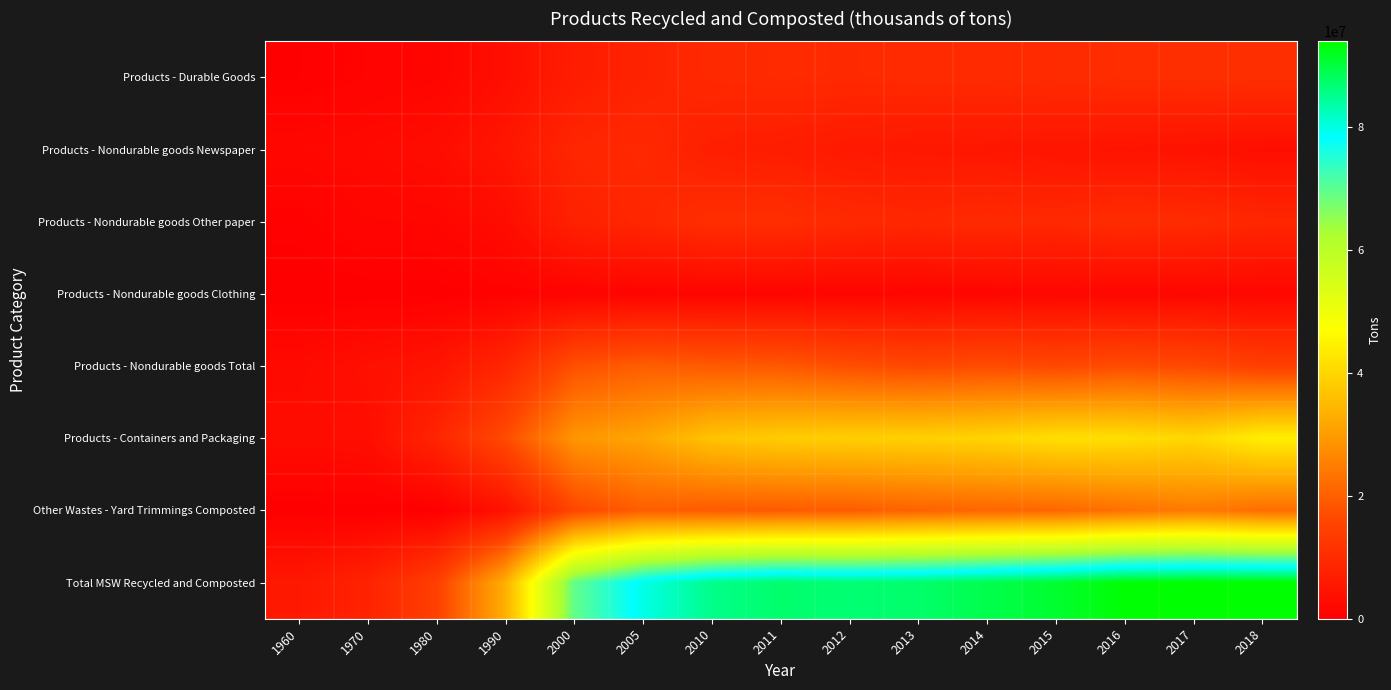

What is the difference between the highest and lowest values at 2000?

68560000